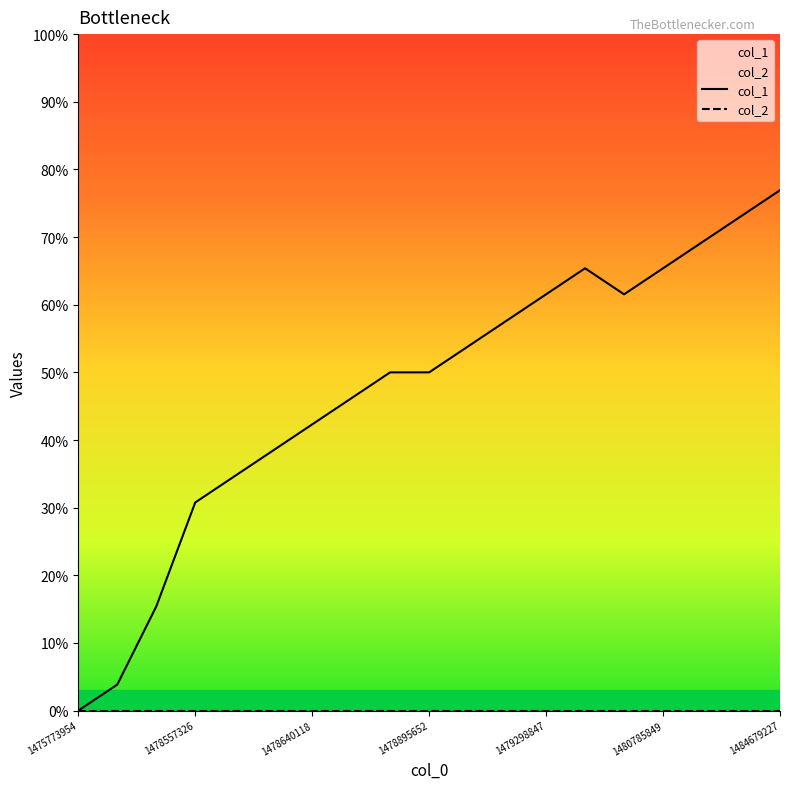

Does the chart display data point markers on the line(s)?

No